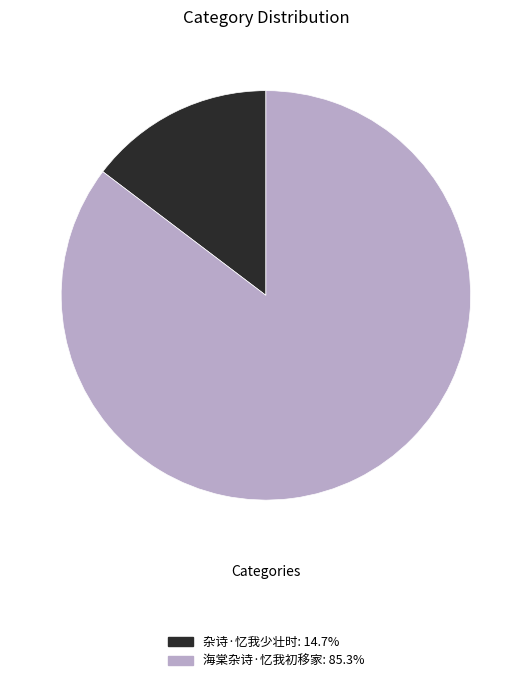

The 杂诗·忆我少壮时 slice represents 1% of the pie. True or false?

False